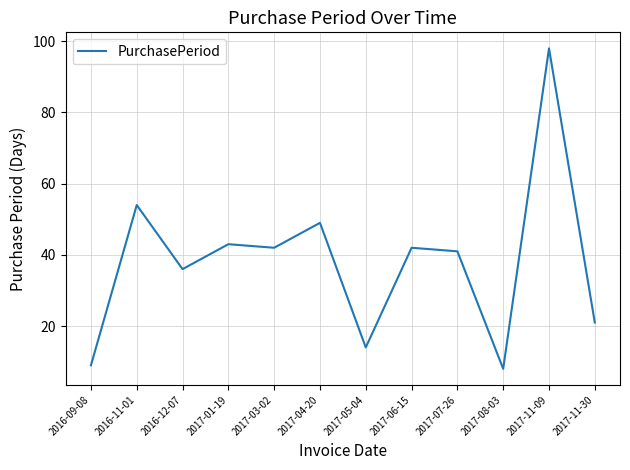

What is the difference between the maximum and minimum values?

90